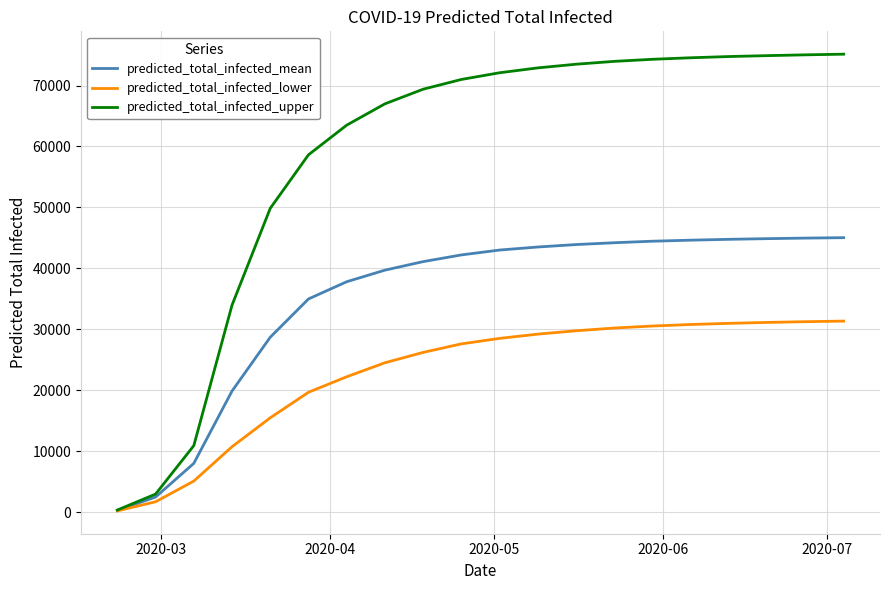

Which series has the largest total across all categories?

predicted_total_infected_upper